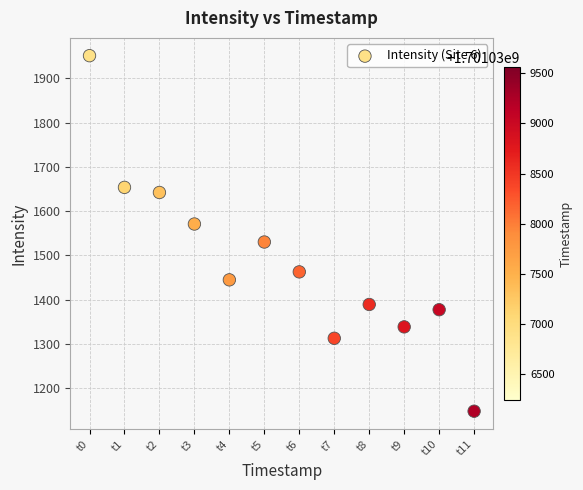

What is the range of Y values (max minus min)?

804.2